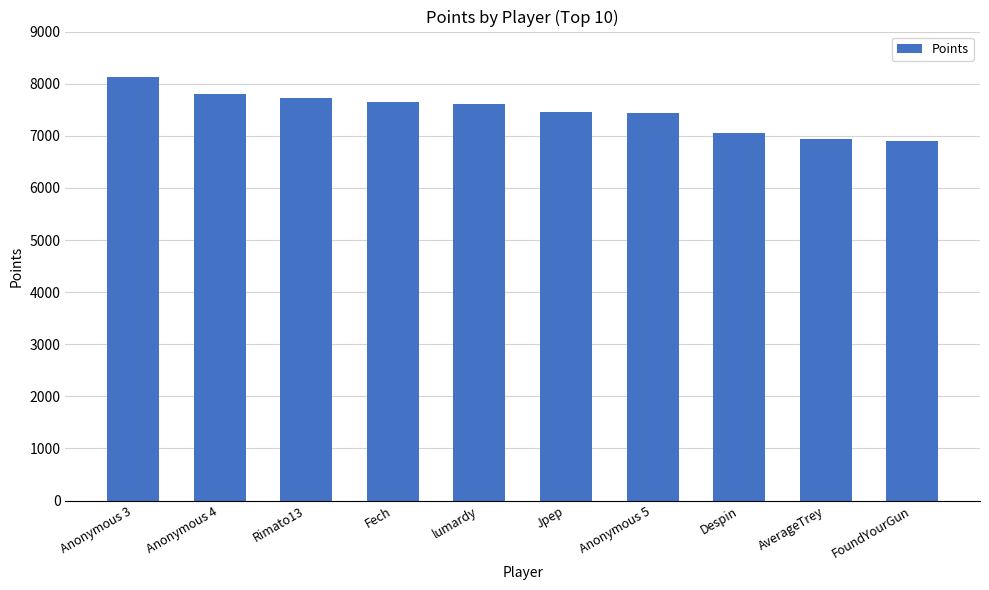

Does the chart contain any negative values?

No